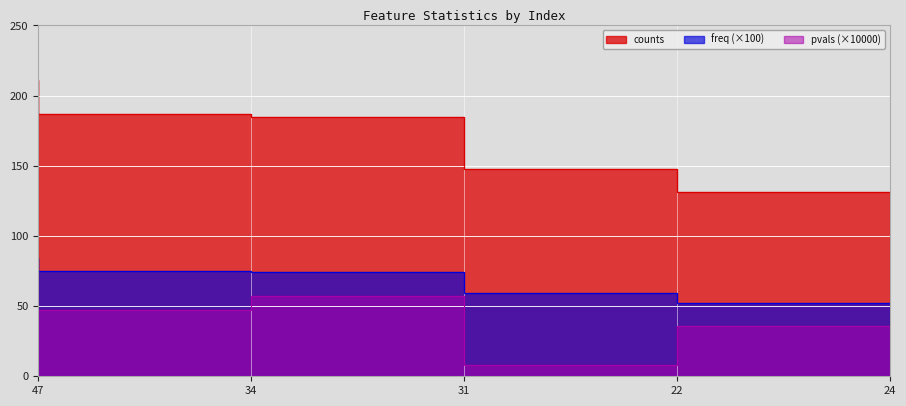

Is it true that freq equals 59.2 at 22?

True